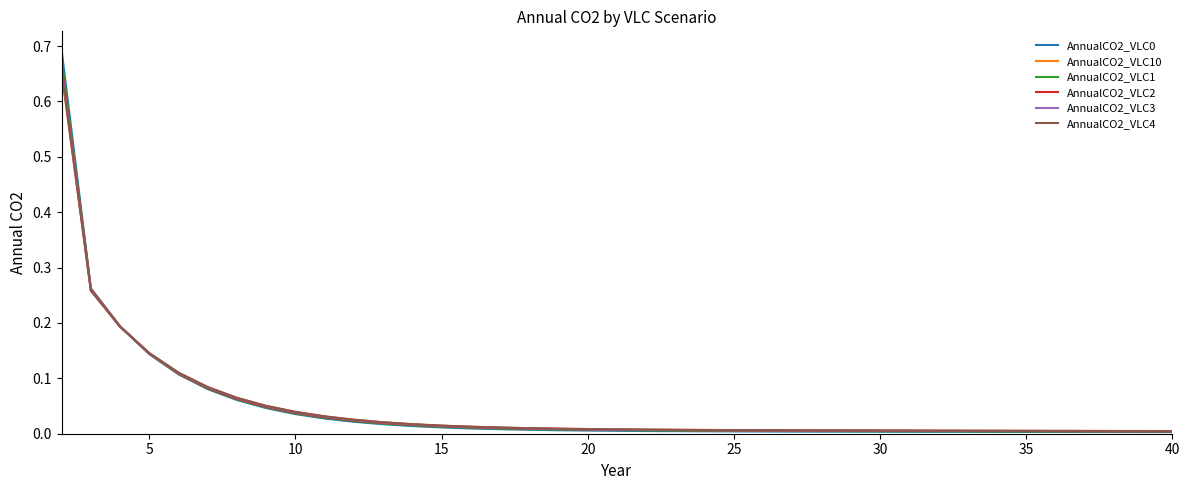

True or false: AnnualCO2_VLC4 and AnnualCO2_VLC10 cross at least once.

True